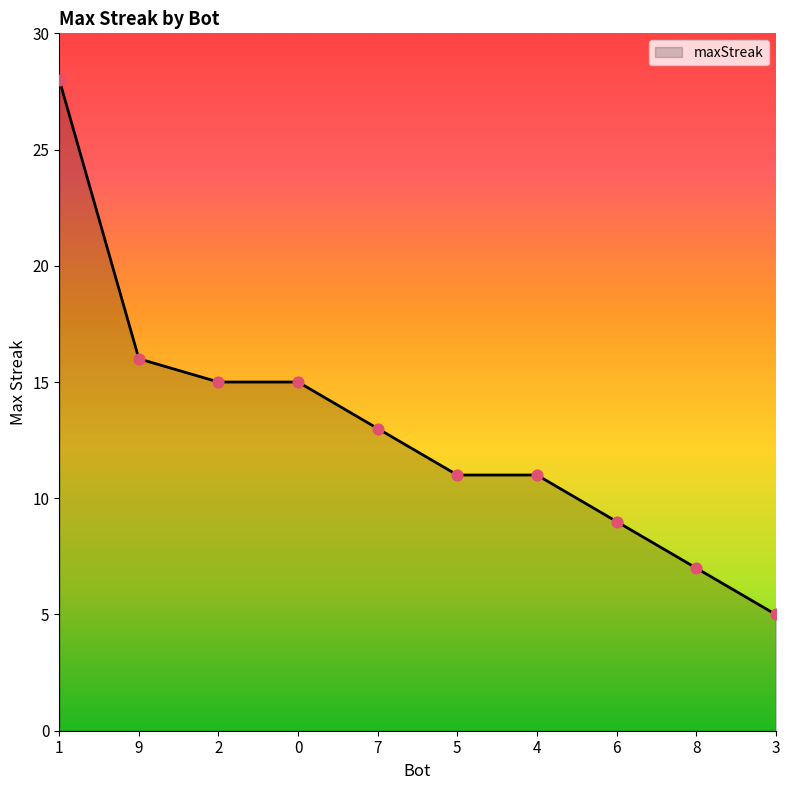

Approximately how many times larger is the value at 0 compared to 4?

1.4